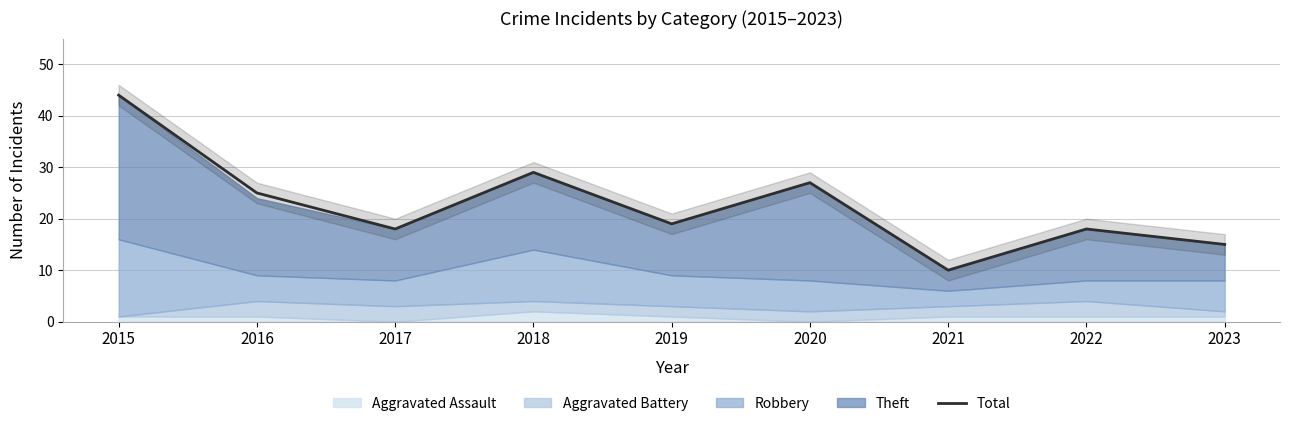

Which label corresponds to the smallest value in the chart?

2021